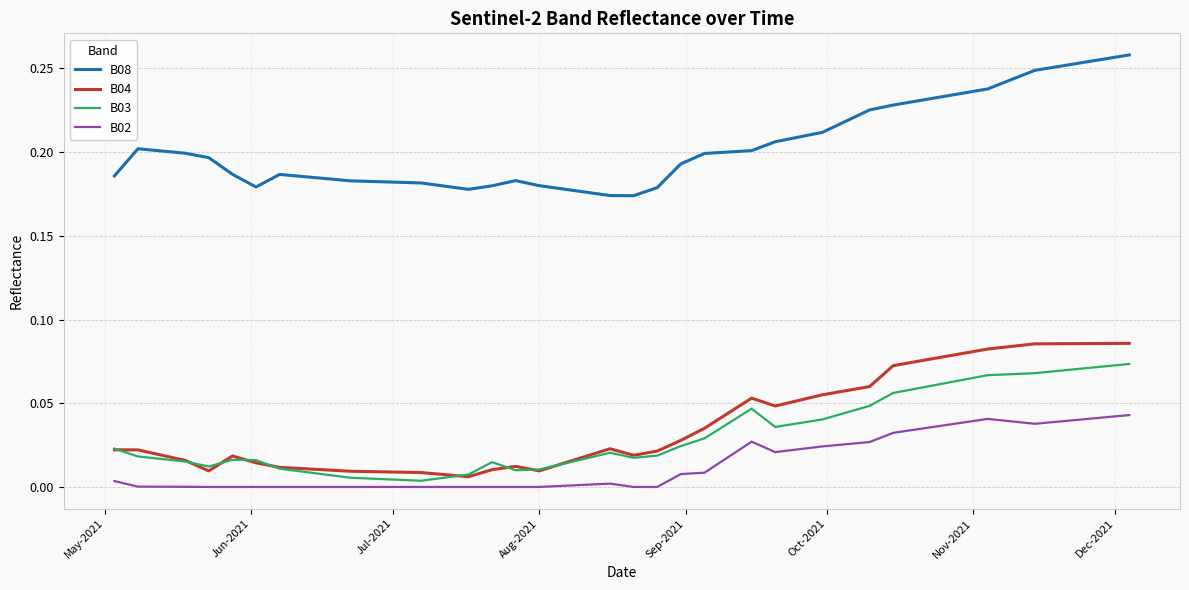

Rank the series by their maximum value, from lowest to highest.

B02, B03, B04, B08